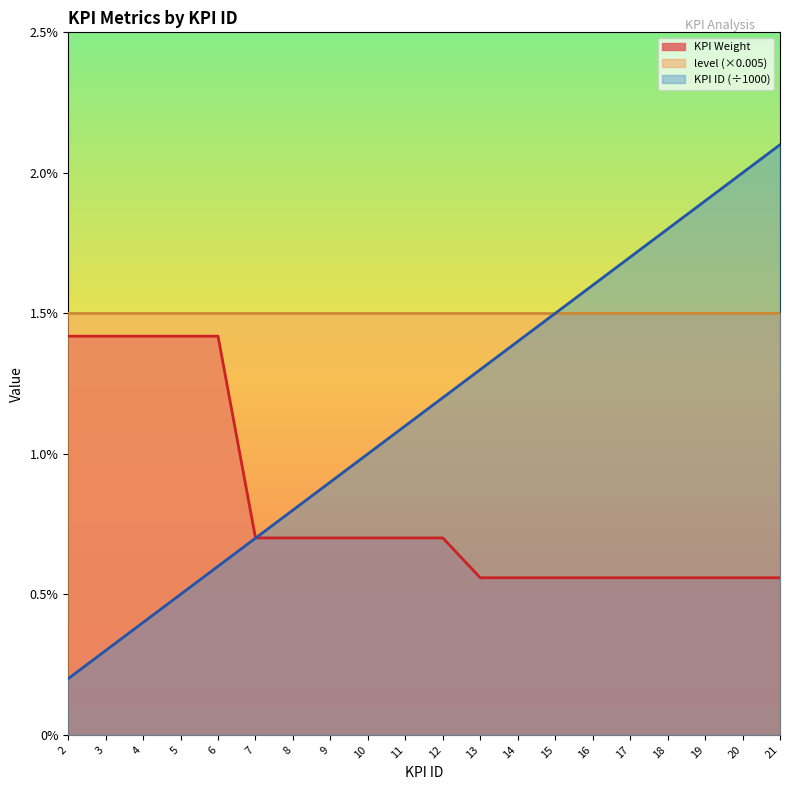

The KPI Weight series shows 0.0 at 16. True or false?

False